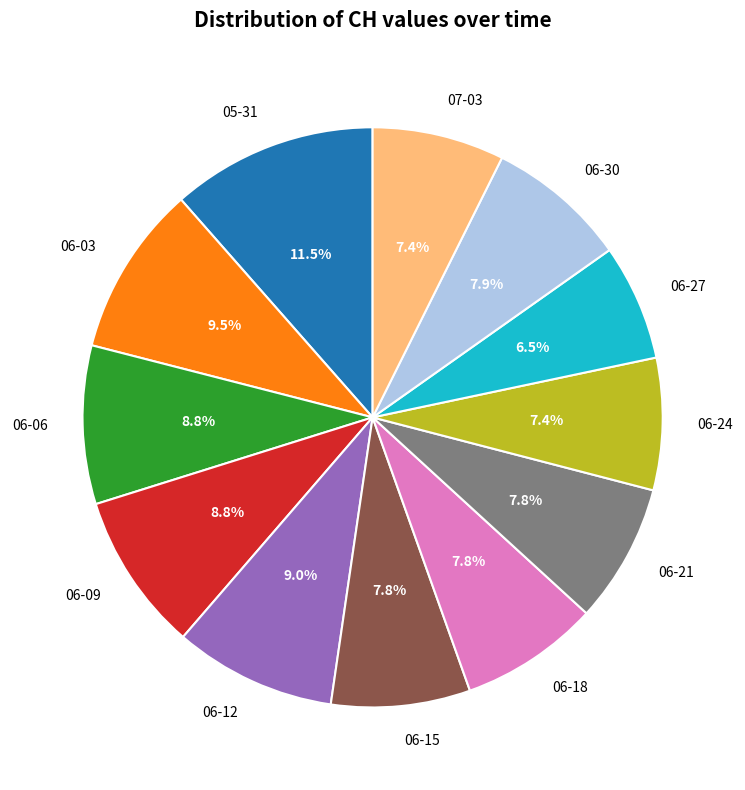

Which category has the biggest portion of the pie?

05-31